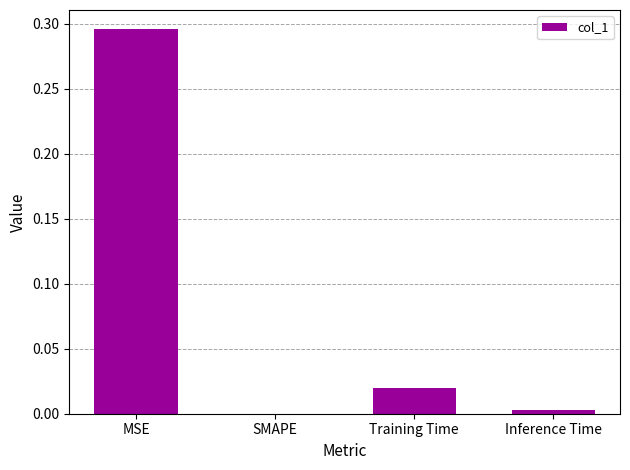

Which category has the highest value across all series?

MSE